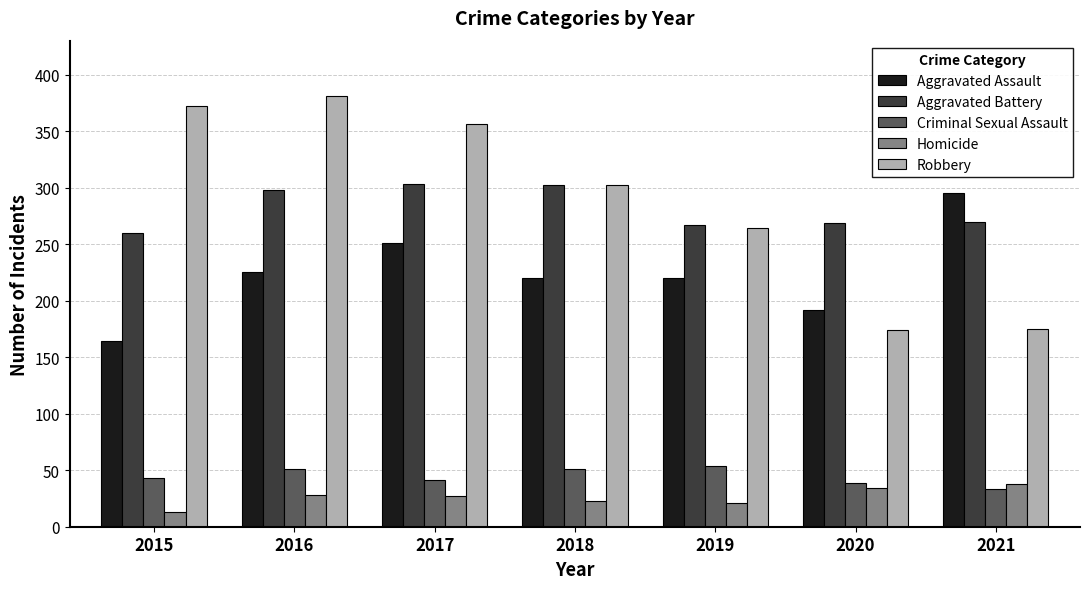

Is it true that Homicide equals 21 at 2019?

True